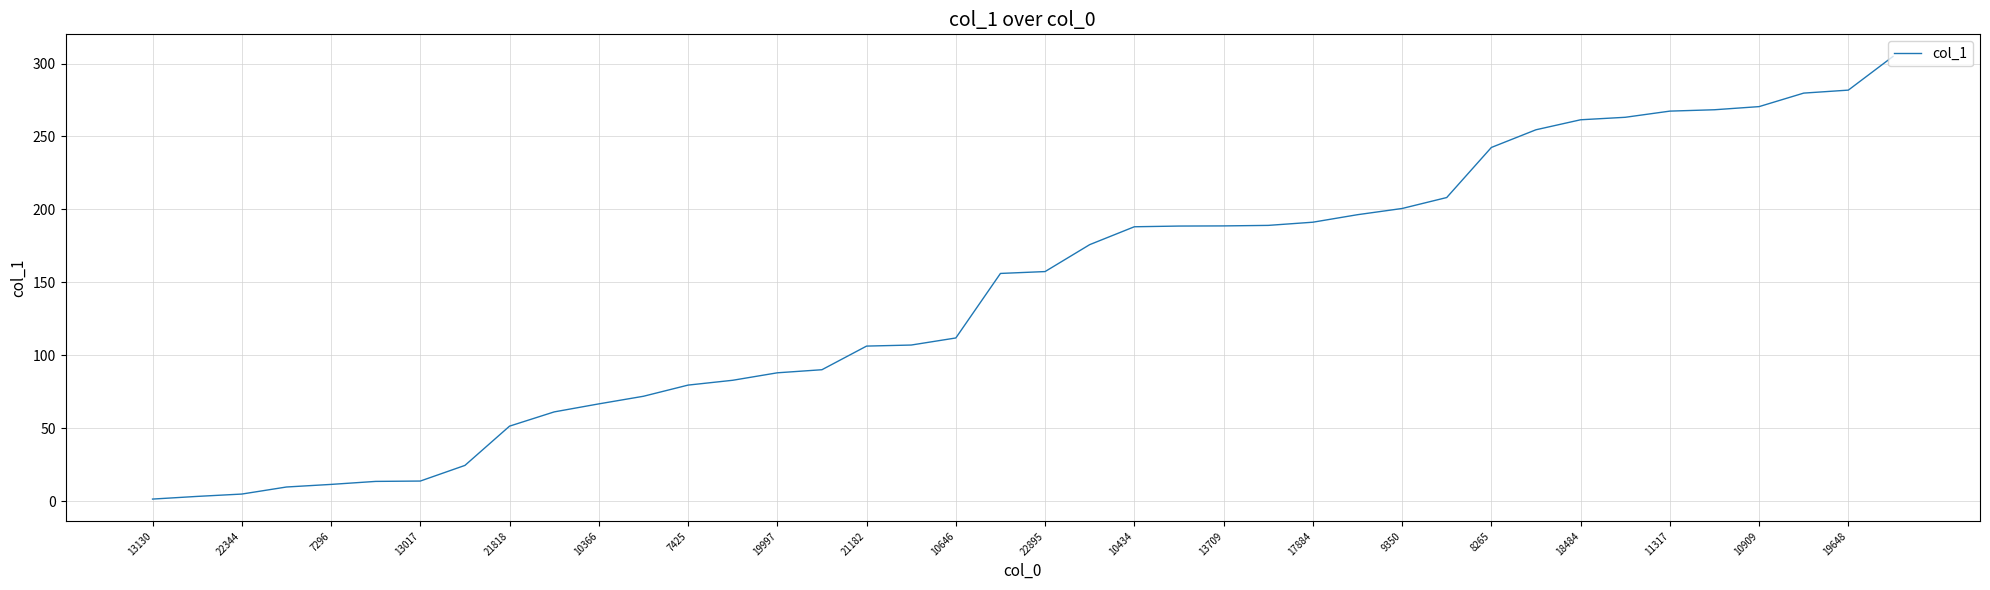

What is the difference between the maximum and minimum values?

303.3